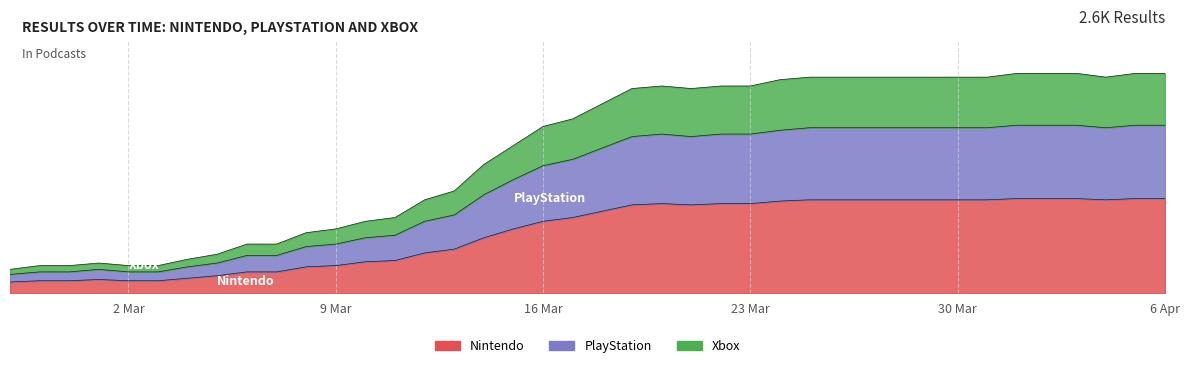

True or false: Xbox and PlayStation intersect in this chart.

False